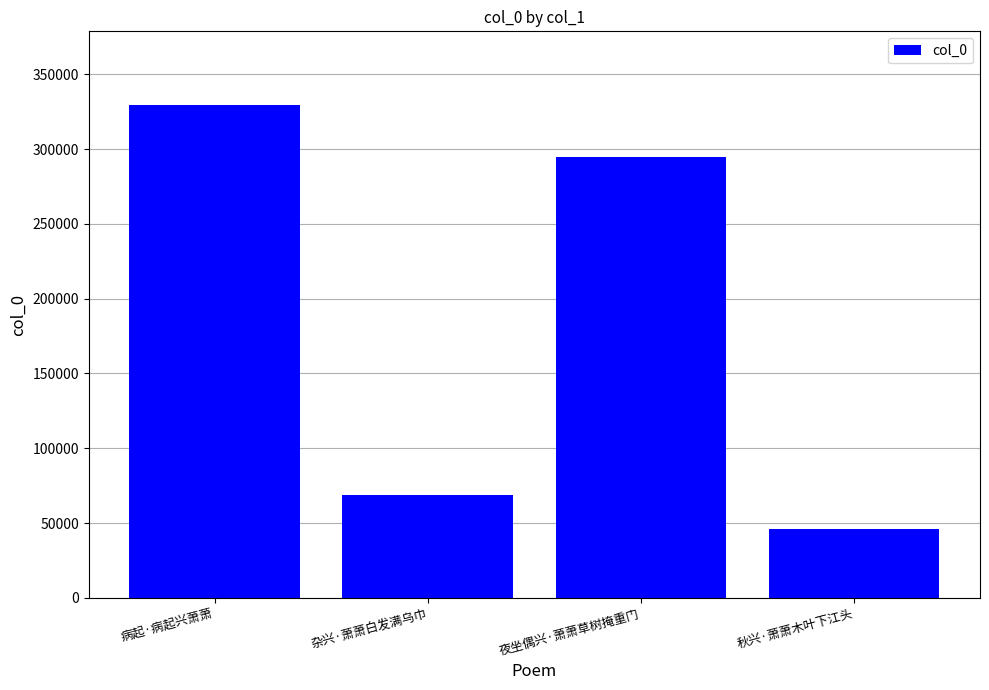

Rank the categories by value from highest to lowest.

病起·病起兴萧萧, 夜坐偶兴·萧萧草树掩重门, 杂兴·萧萧白发满乌巾, 秋兴·萧萧木叶下江头